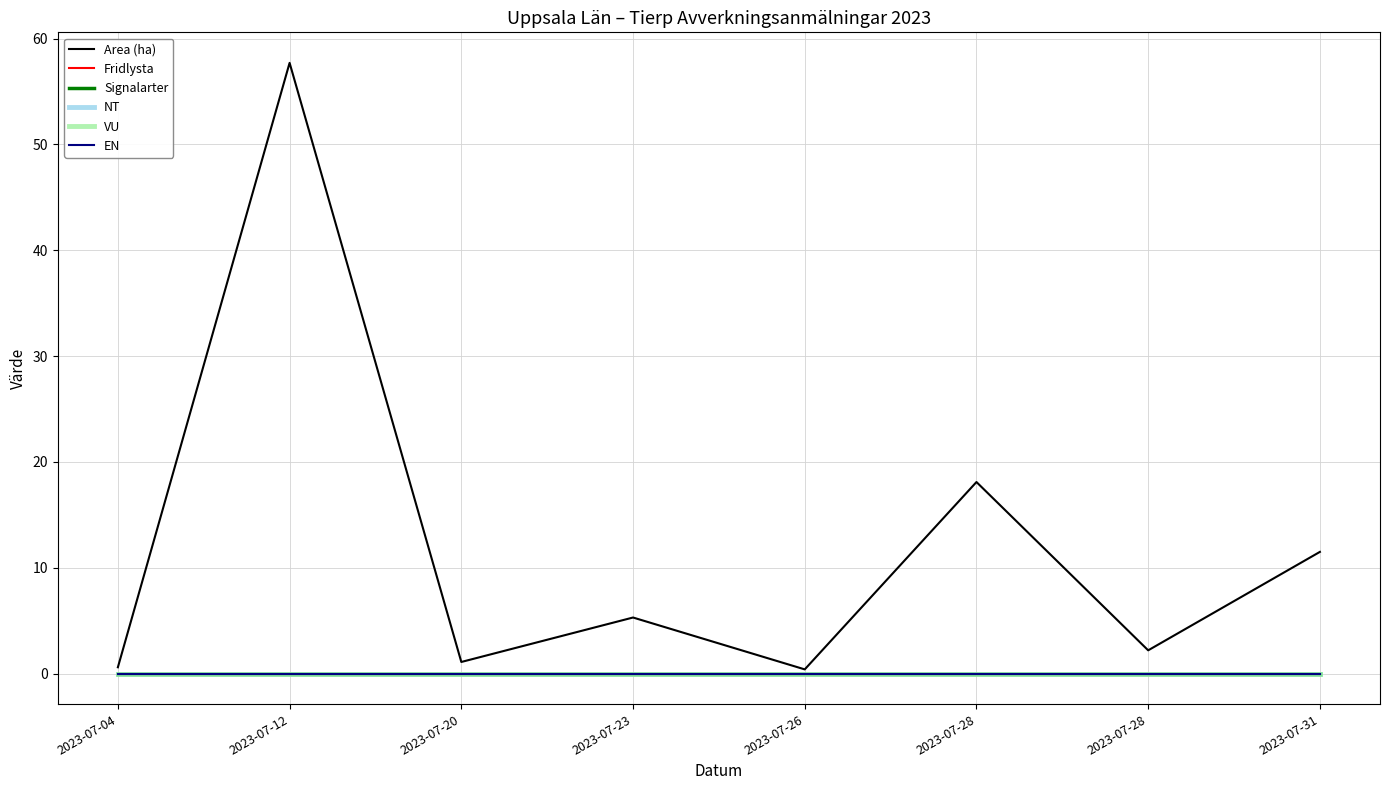

What is the maximum value shown in the chart?

57.7